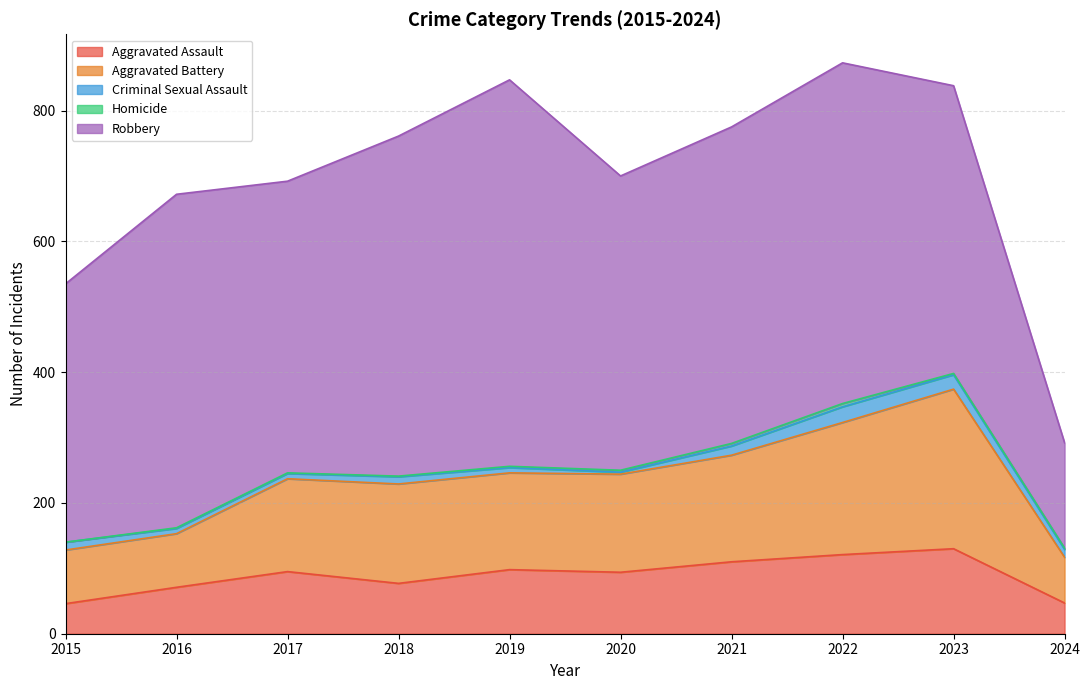

What is the sum of all Robbery values?

4518